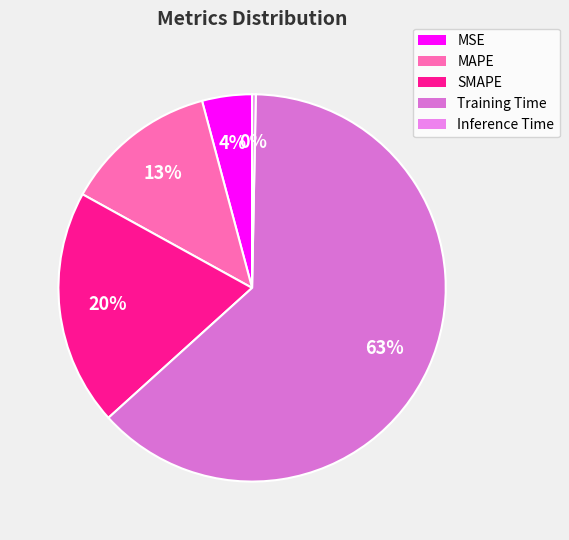

Which category has the biggest portion of the pie?

Training Time